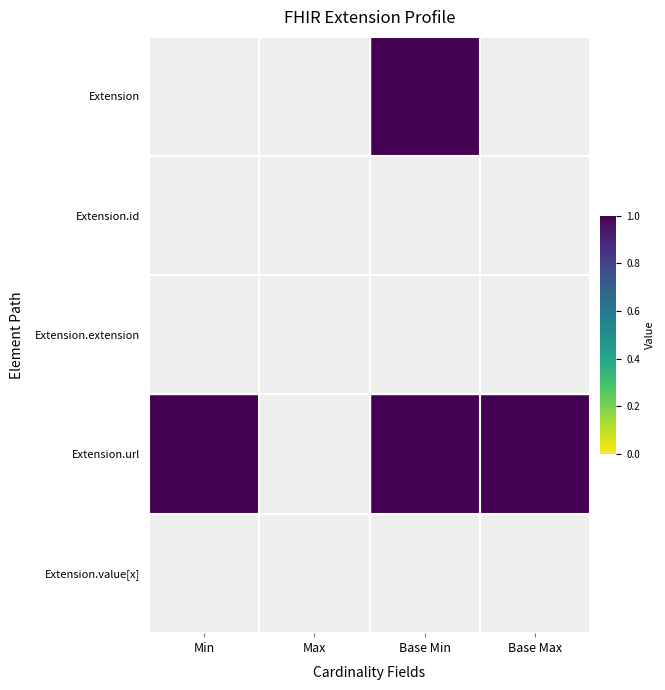

Reading right to left, transcribe all the data shown in this chart.

Extension: Base Max=0	Base Min=1	Max=0	Min=0
Extension.id: Base Max=0	Base Min=0	Max=0	Min=0
Extension.extension: Base Max=0	Base Min=0	Max=0	Min=0
Extension.url: Base Max=1	Base Min=1	Max=0	Min=1
Extension.value[x]: Base Max=0	Base Min=0	Max=0	Min=0